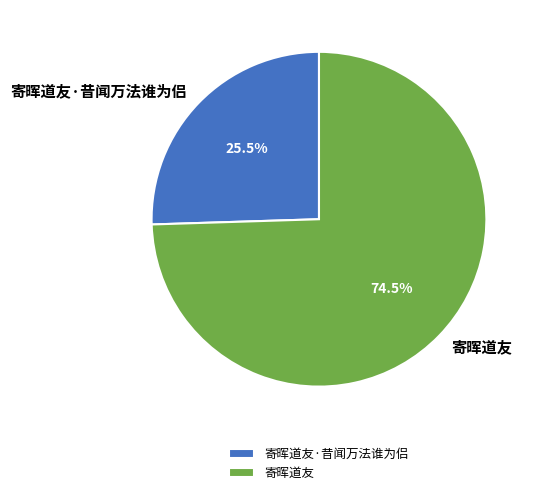

Is 寄晖道友·昔闻万法谁为侣 the majority of the pie?

No